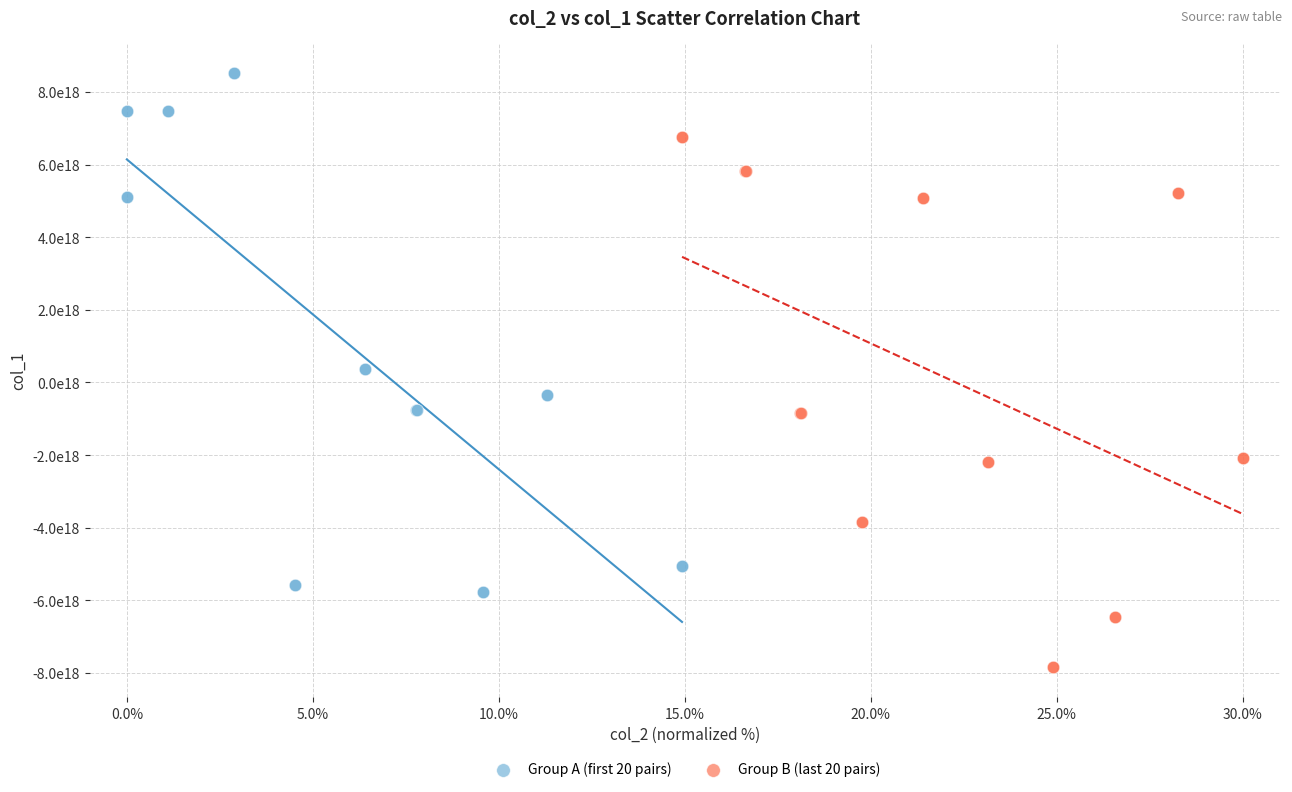

What are all the series names shown in the legend?

Group A (first 20 pairs), Group B (last 20 pairs)